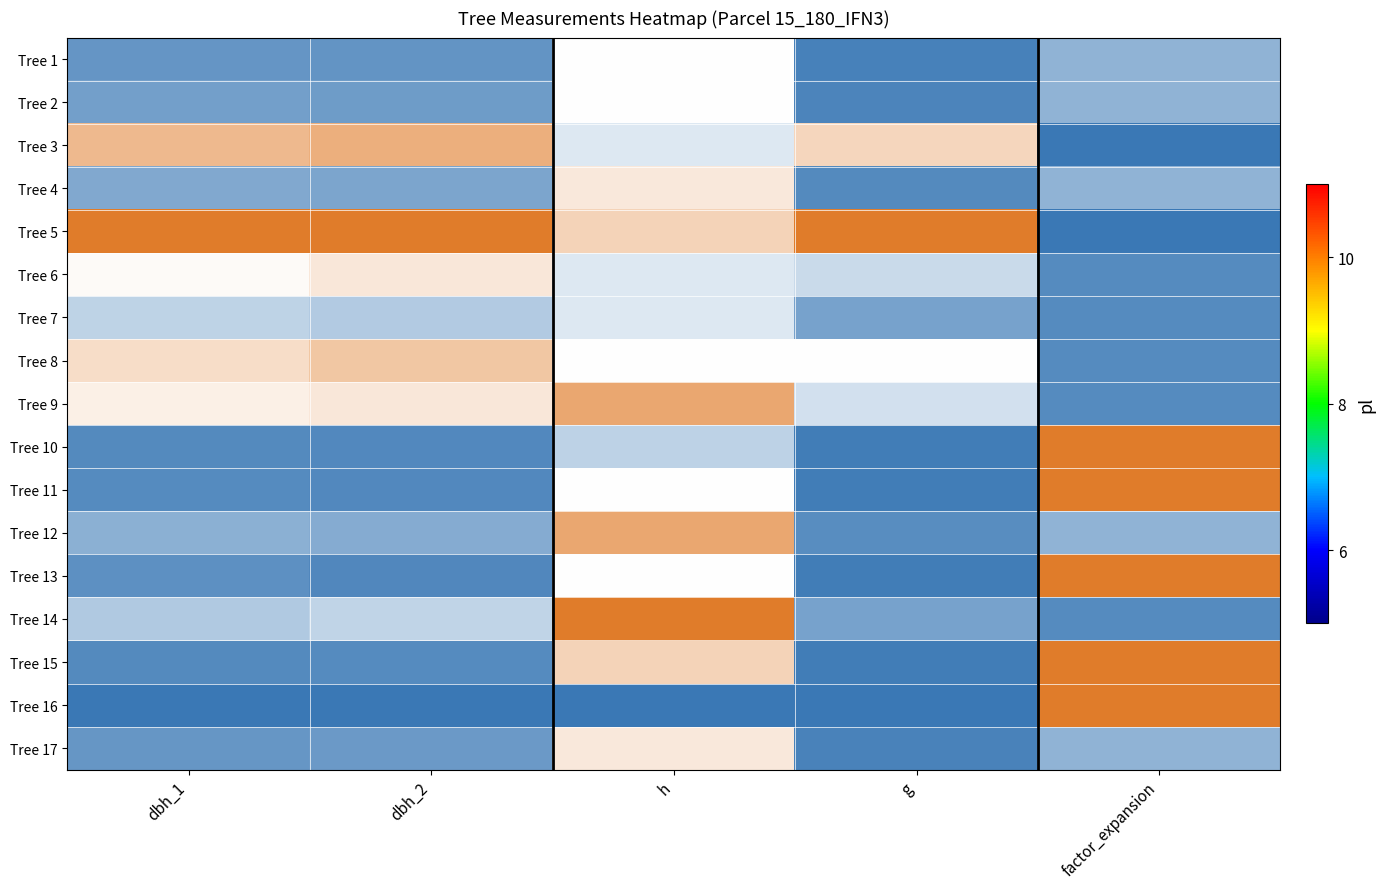

Rank the series by their maximum value, from highest to lowest.

Tree 5, Tree 10, Tree 11, Tree 13, Tree 14, Tree 15, Tree 16, Tree 9, Tree 12, Tree 3, Tree 8, Tree 6, Tree 4, Tree 17, Tree 1, Tree 2, Tree 7